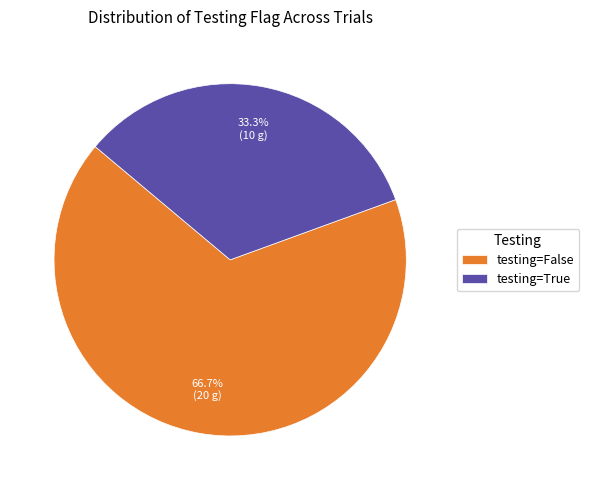

What is the majority slice?

testing=False